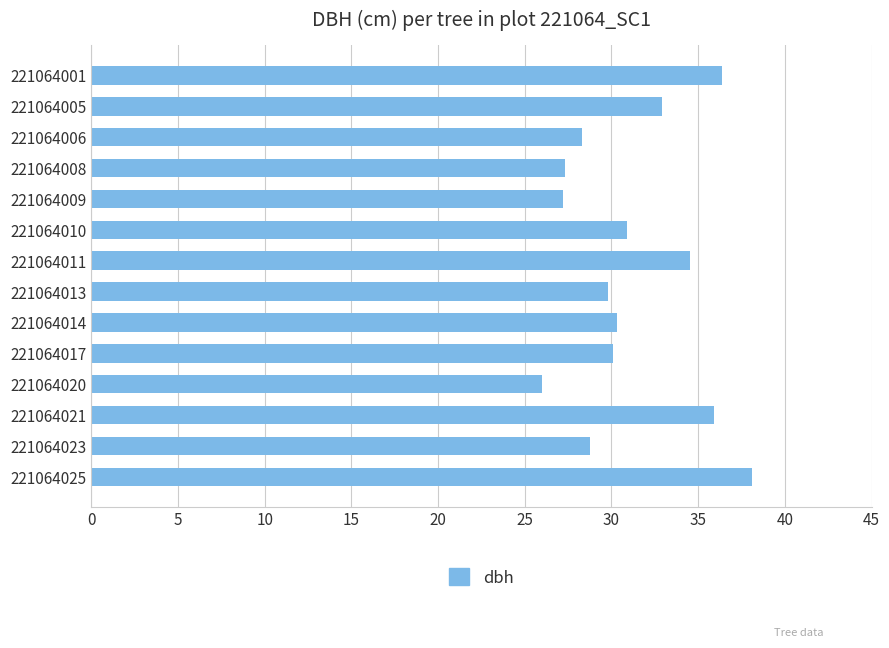

What is the average value?

31.2